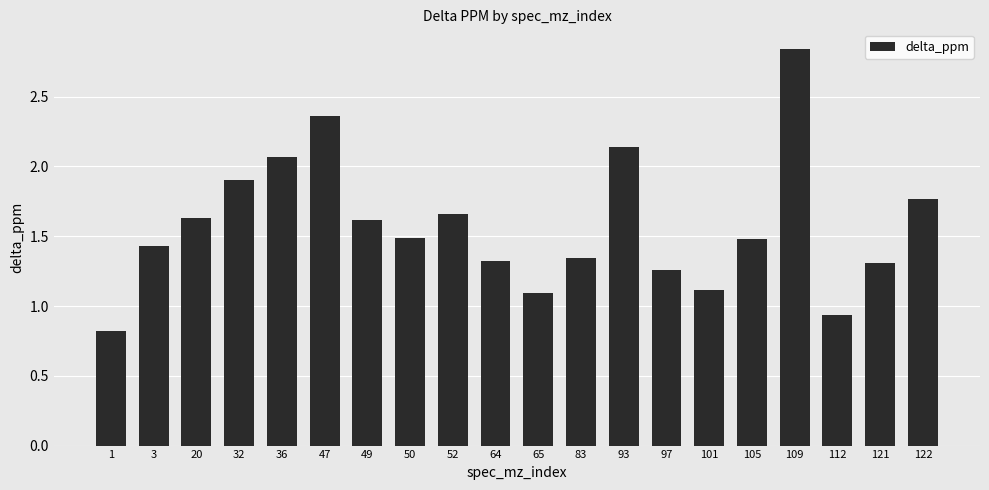

Between 109 and 83, which is larger?

109